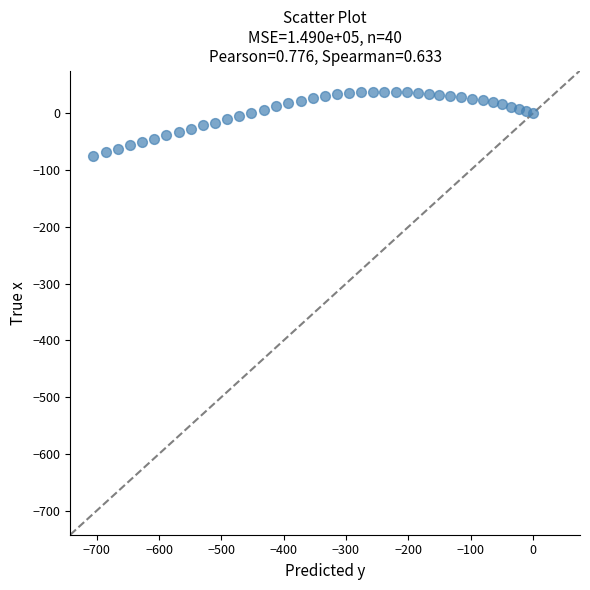

What is the range of Y values (max minus min)?

112.9